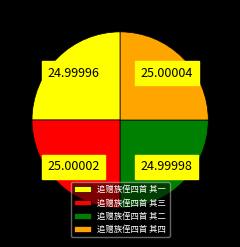

Is there any slice that represents more than half of the pie?

No